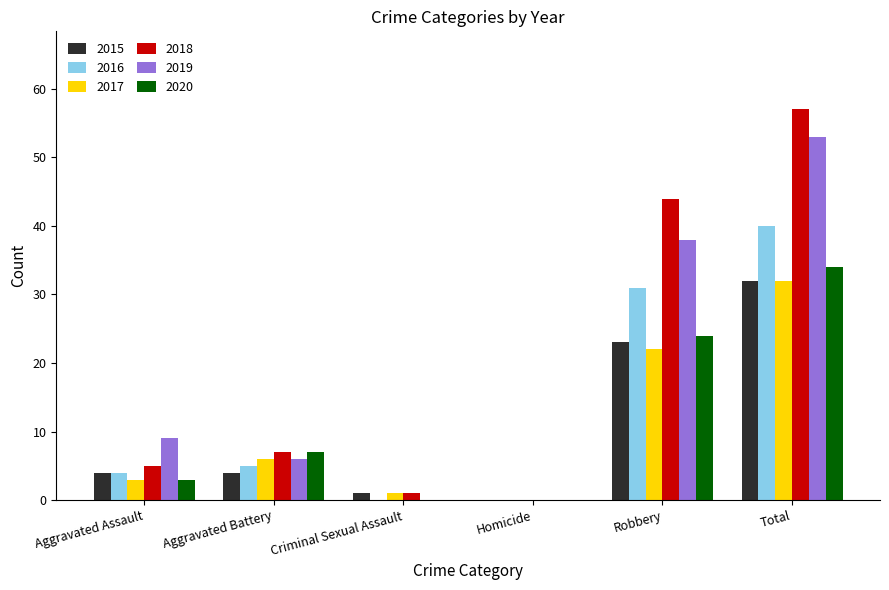

At which category is the sum across all series the highest?

Total